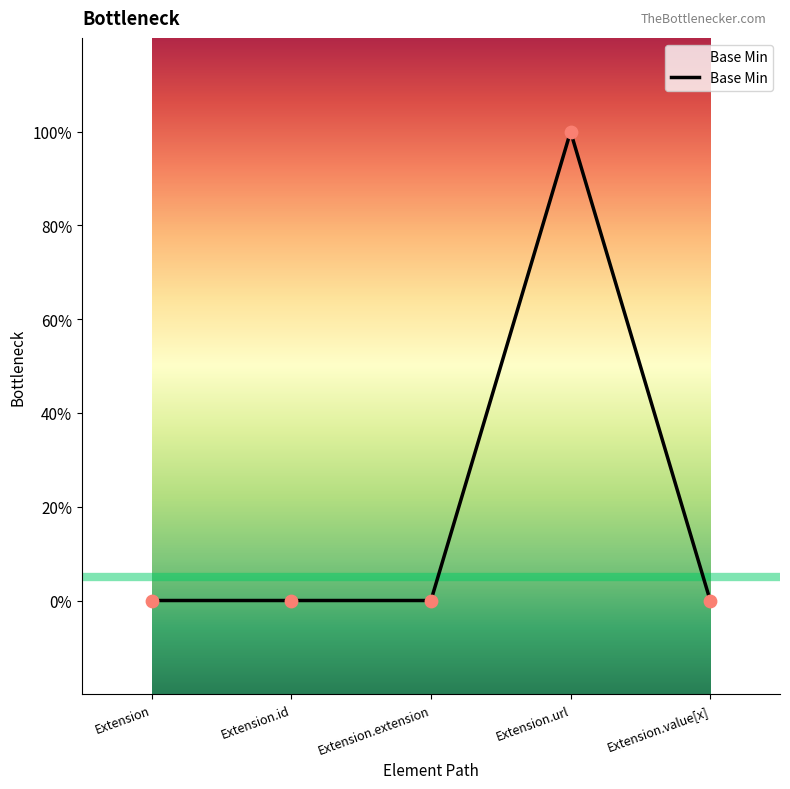

Which has a higher value, Extension.id or Extension.url?

Extension.url